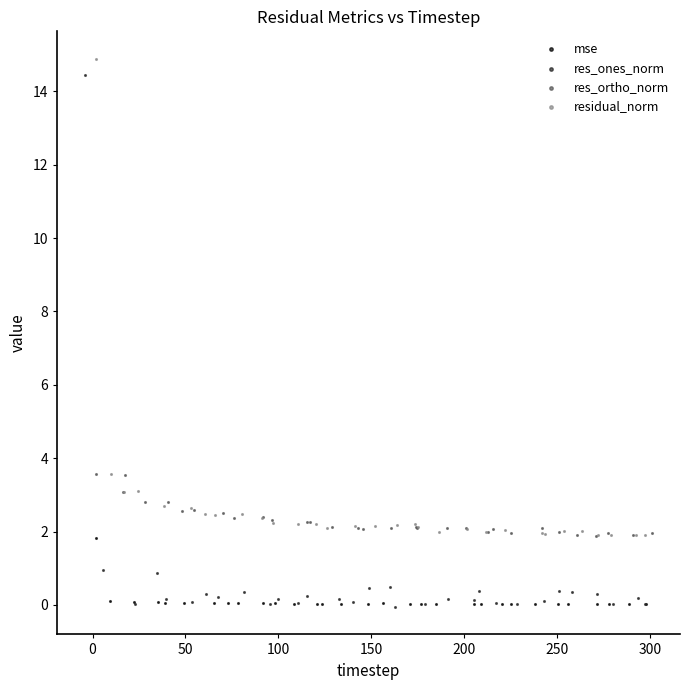

Which series has the widest spread of Y values?

res_ones_norm